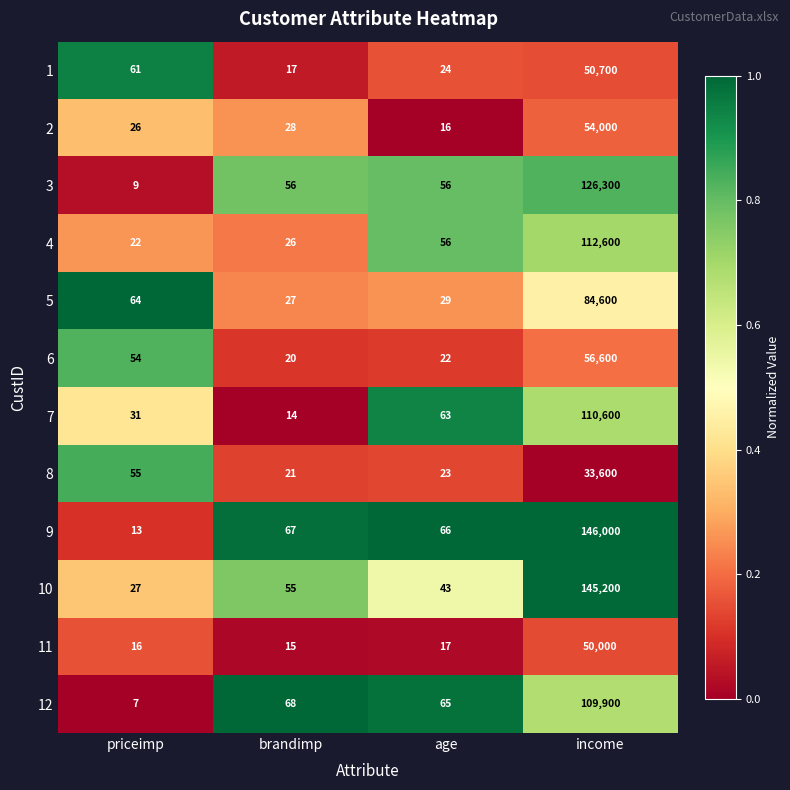

Rank the series at brandimp from highest to lowest value.

12, 9, 3, 10, 2, 5, 4, 8, 6, 1, 11, 7